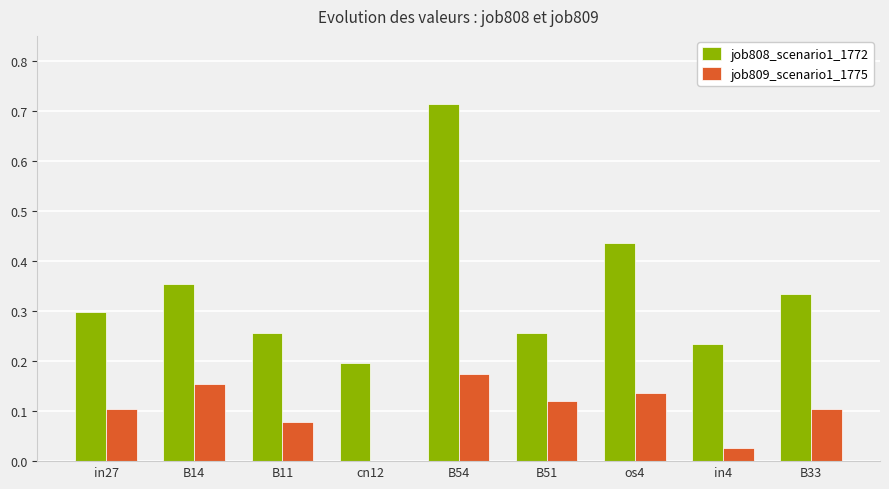

How many groups of bars are there?

9